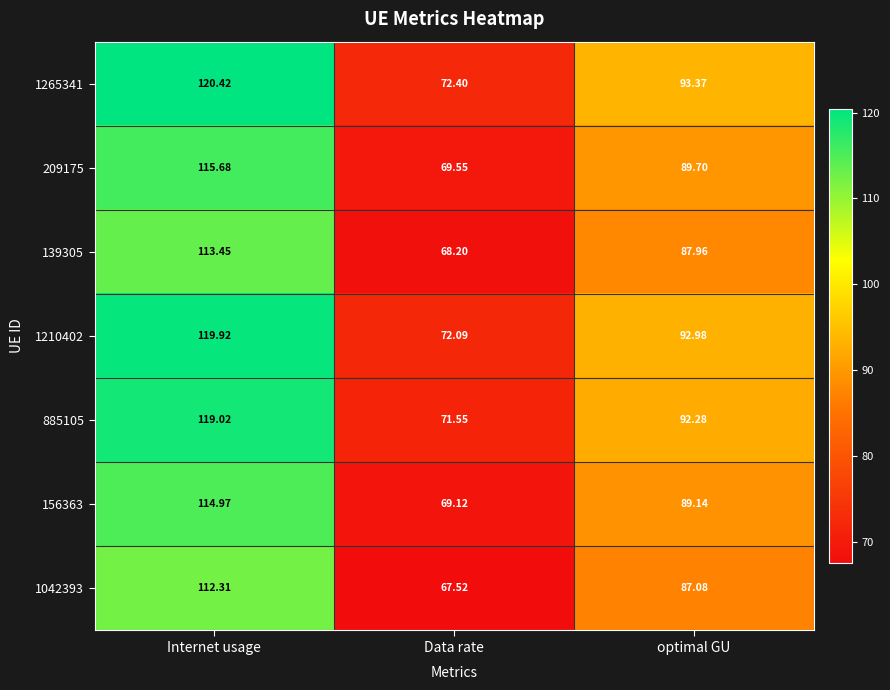

Which label corresponds to the smallest value in the chart?

Data rate